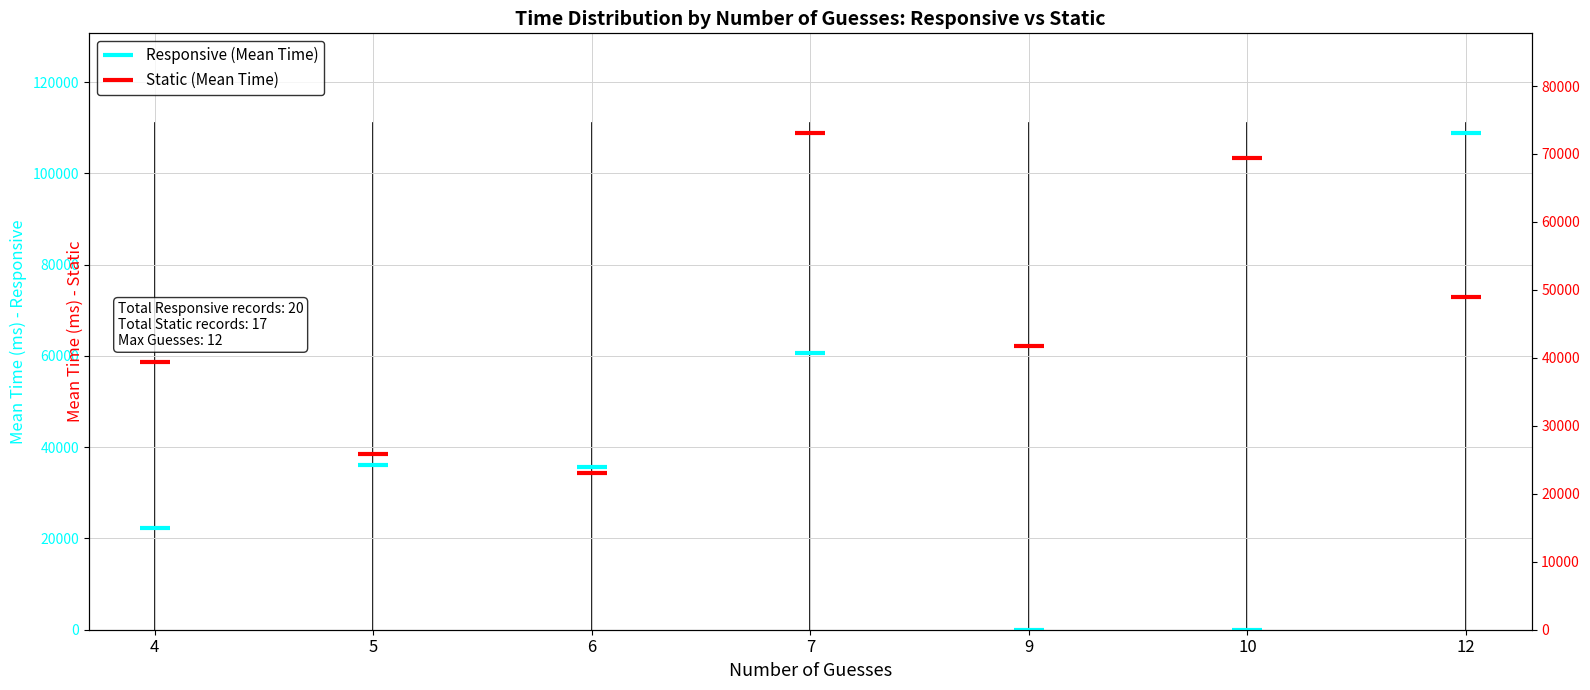

Reading left to right, extract all data points from this chart.

Responsive (Mean Time): 22297.9	36135.8	35607.0	60739.0	0.0	0.0	108903.0
Static (Mean Time): 39351.8	25830.0	23001.0	73128.4	41770.0	69341.0	48901.0